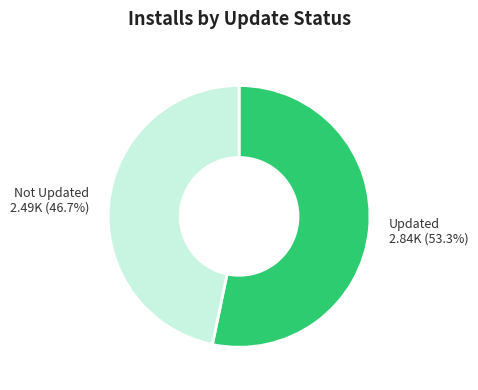

Do Not Updated and Updated together represent more than half of the pie?

Yes